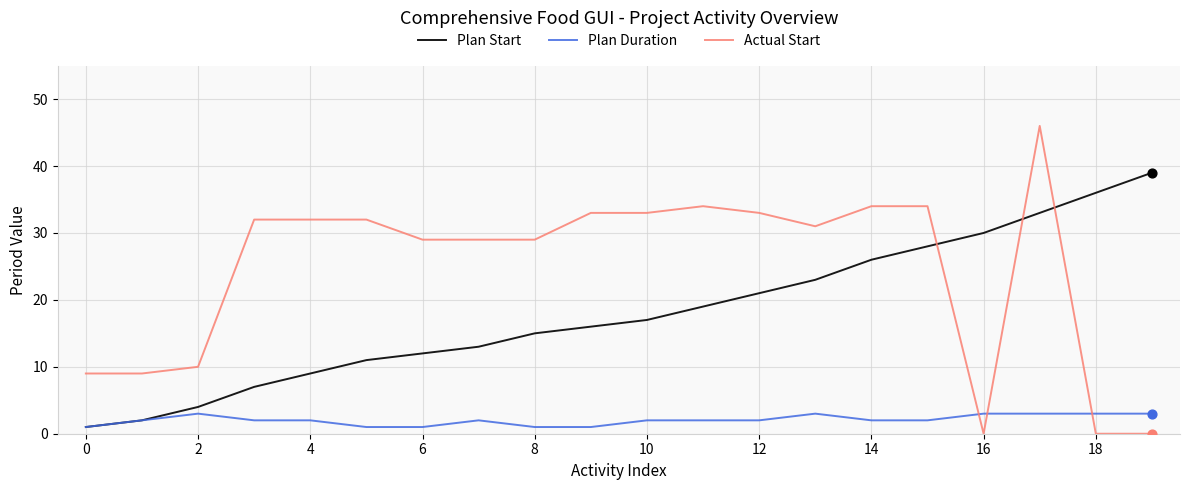

Which series has the largest range (max minus min)?

Actual Start